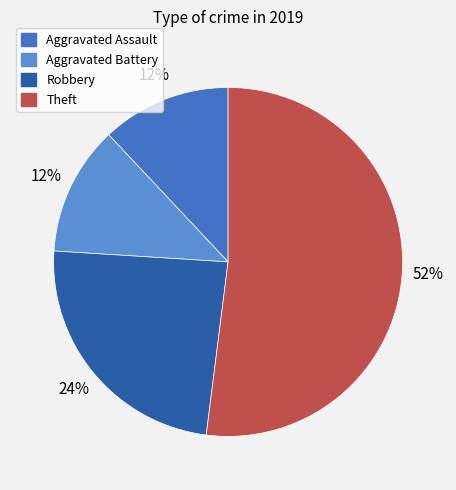

Is Theft the majority of the pie?

Yes